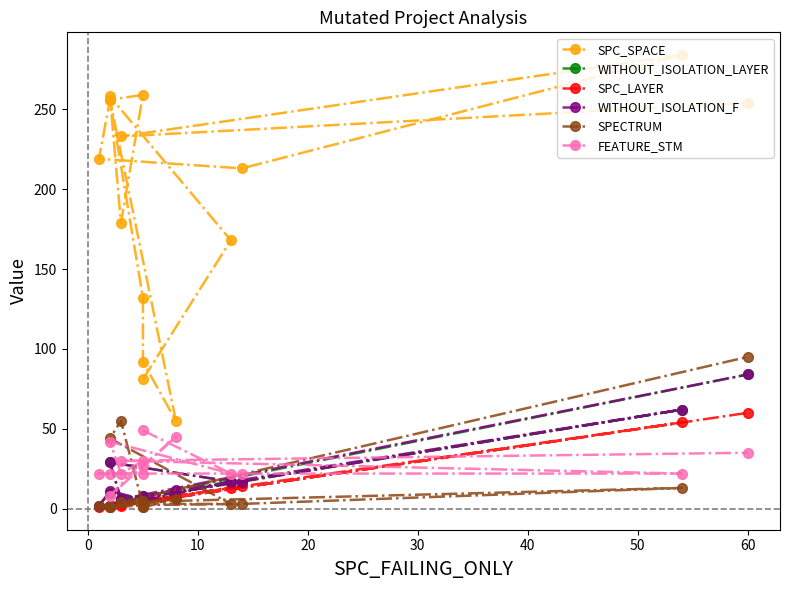

What is the difference between the maximum and minimum values in the SPECTRUM series?

94